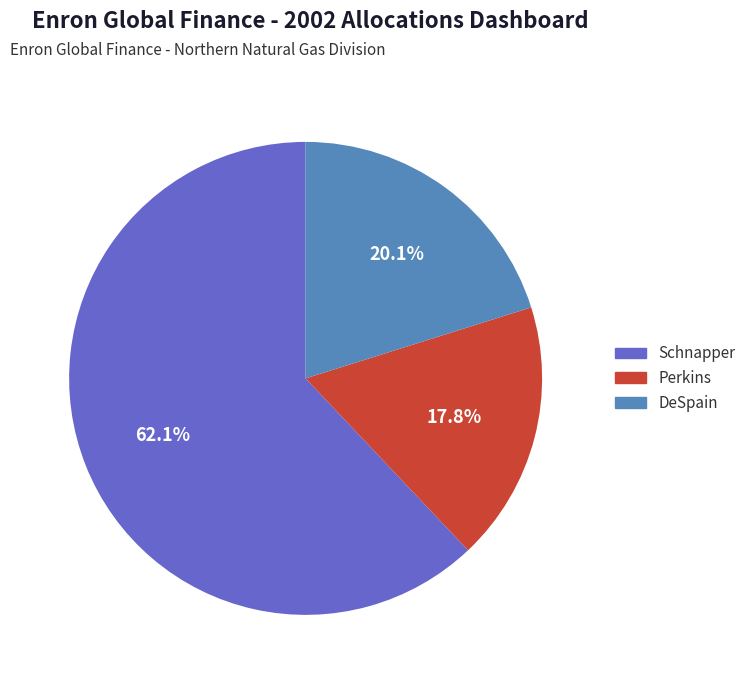

Rank the categories by value from lowest to highest.

Perkins, DeSpain, Schnapper